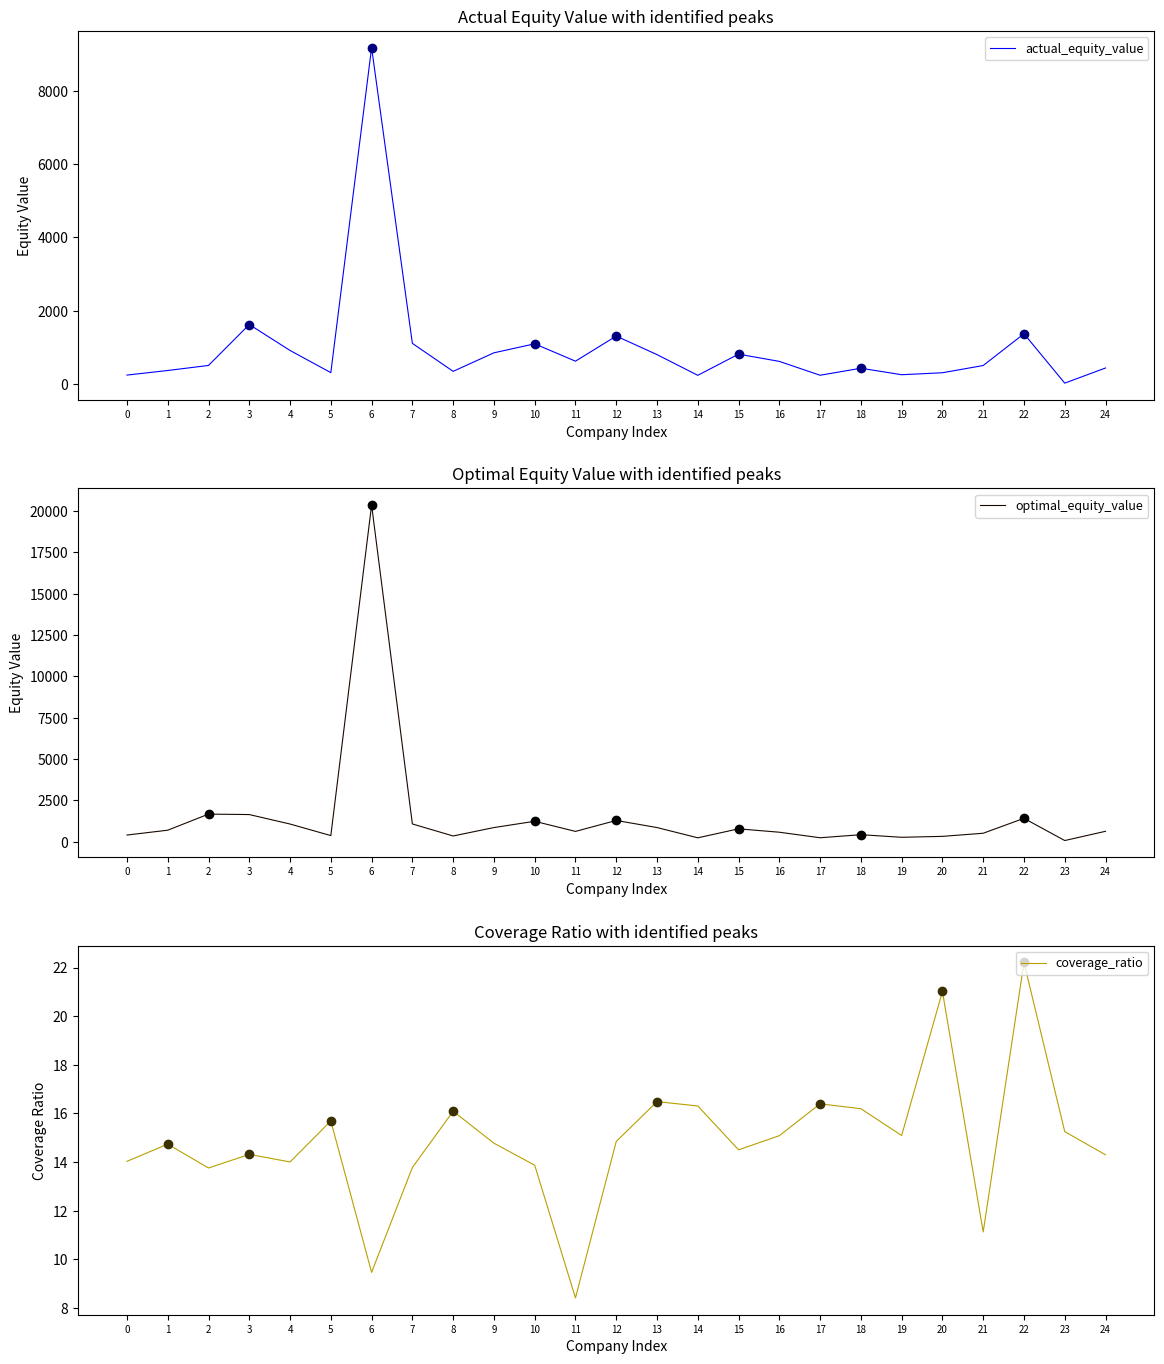

Rank the series by their average value, from highest to lowest.

optimal_equity_value, actual_equity_value, coverage_ratio